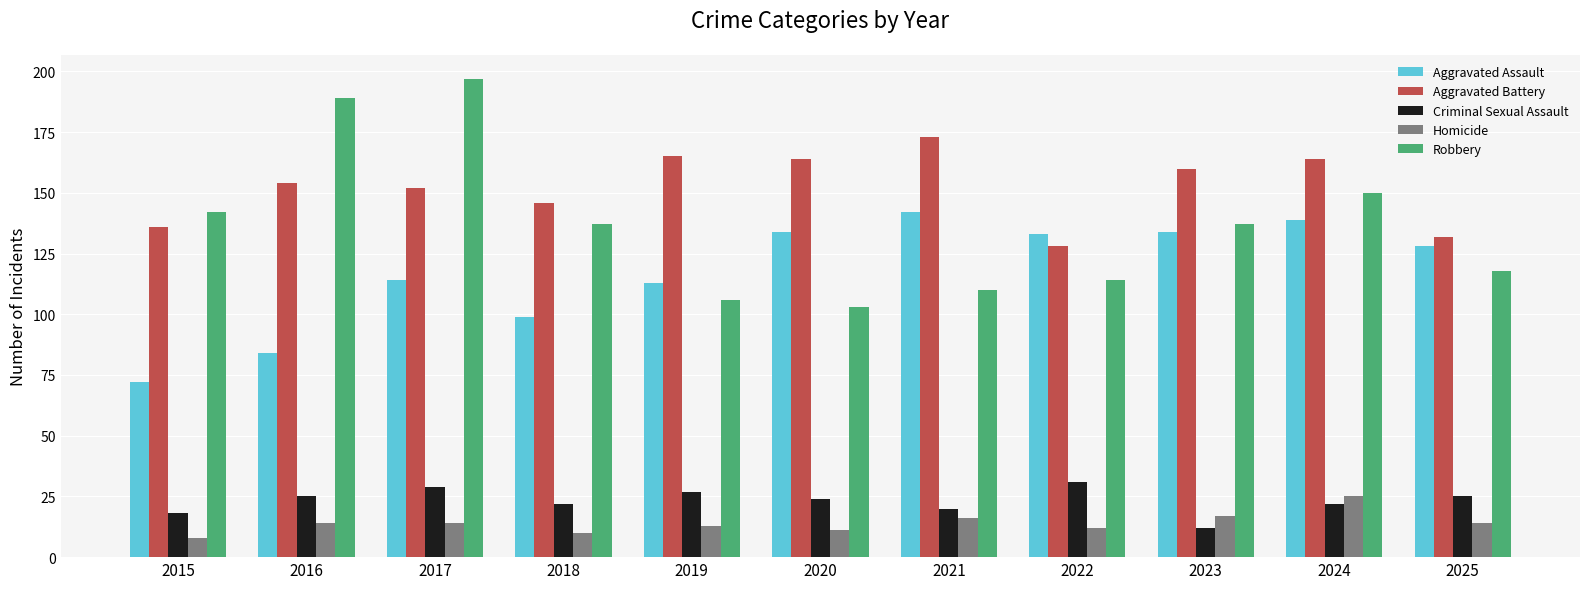

Between 2015 and 2022, which series saw the biggest shift?

Aggravated Assault